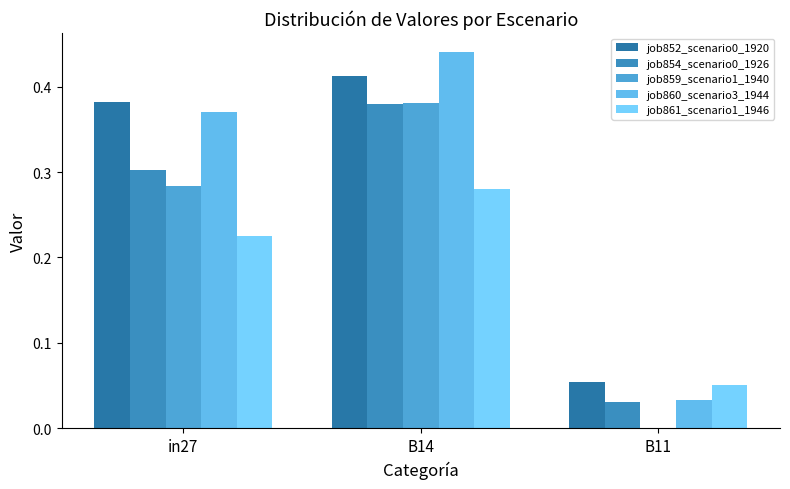

How many groups of bars are there?

3